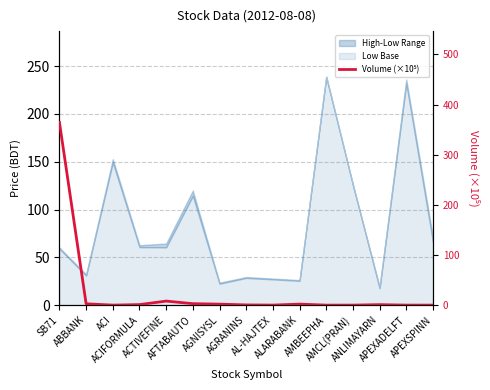

Reading left to right, transcribe all the data shown in this chart.

SB71=364.2	ABBANK=2.7	ACI=0.1	ACIFORMULA=1.1	ACTIVEFINE=8.1	AFTABAUTO=2.9	AGNISYSL=2.0	AGRANINS=0.4	AL-HAJTEX=0.1	ALARABANK=2.0	AMBEEPHA=0.0	AMCL(PRAN)=0.0	ANLIMAYARN=1.0	APEXADELFT=0.0	APEXSPINN=0.0